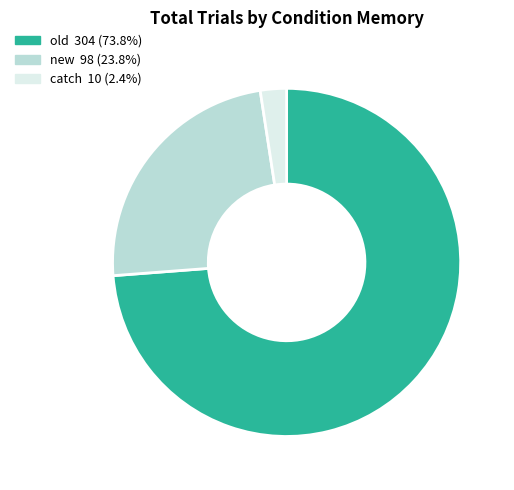

Is catch the majority of the pie?

No